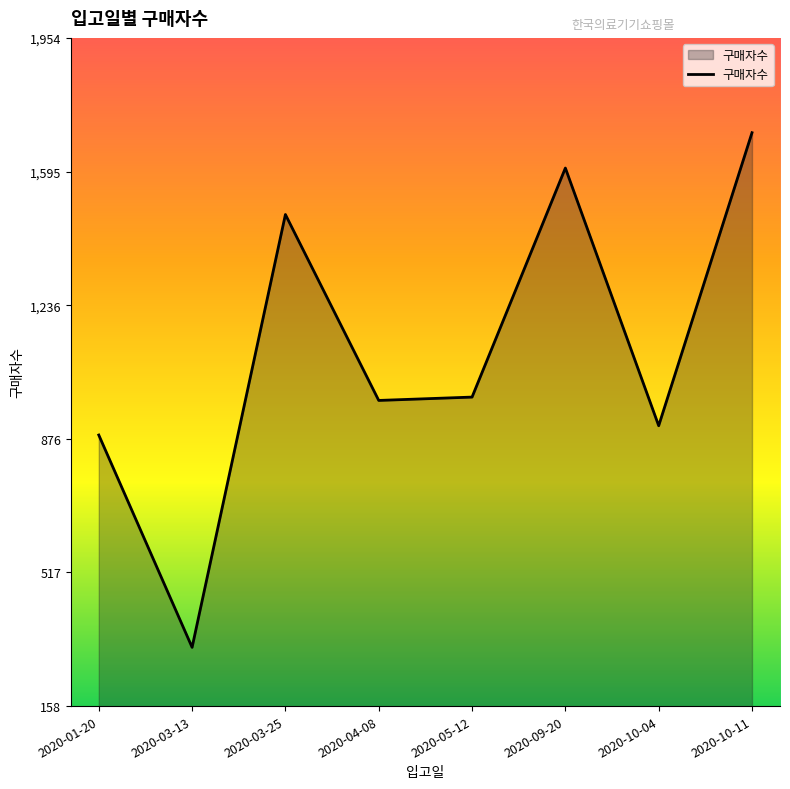

How many values are below 989?

4